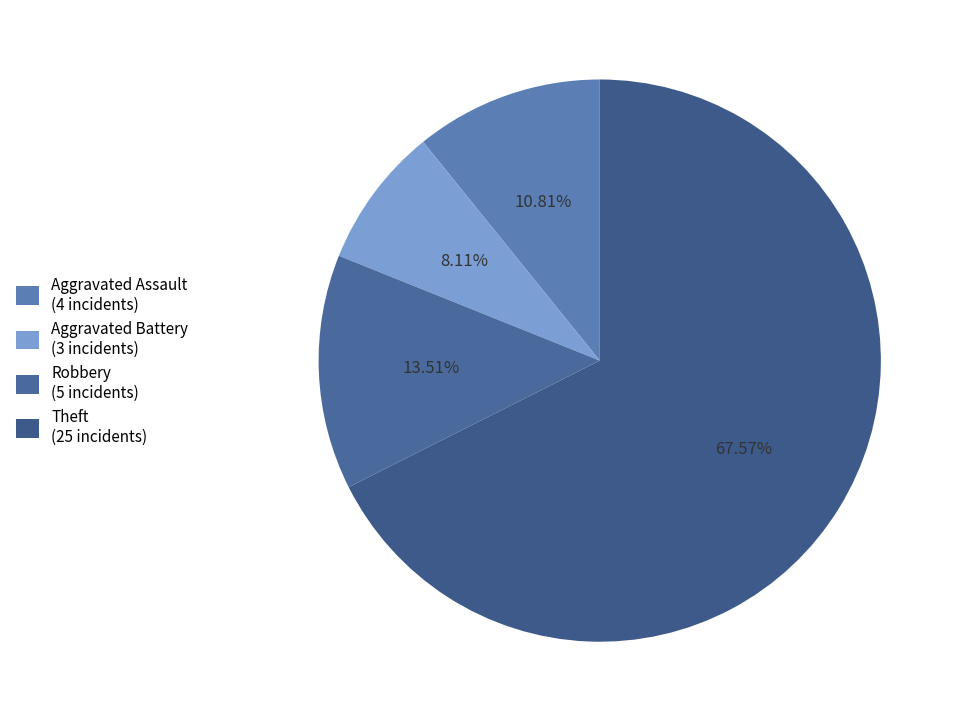

What portion of the pie excludes Aggravated Assault?

89.2%